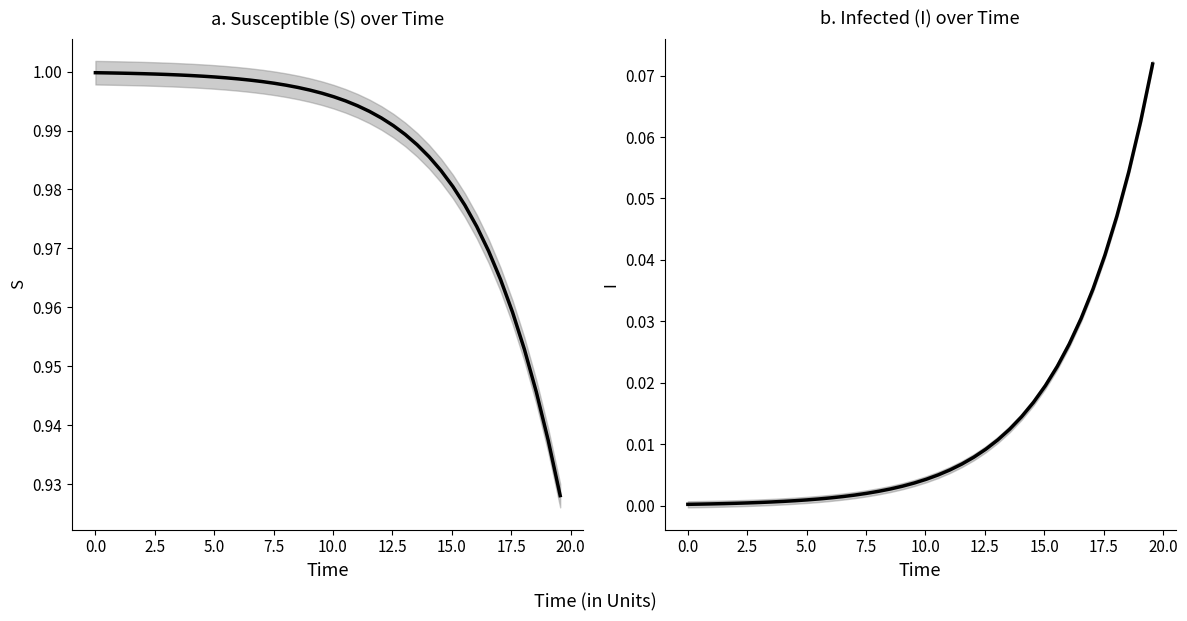

List the series in order of their overall mean, lowest first.

I, S